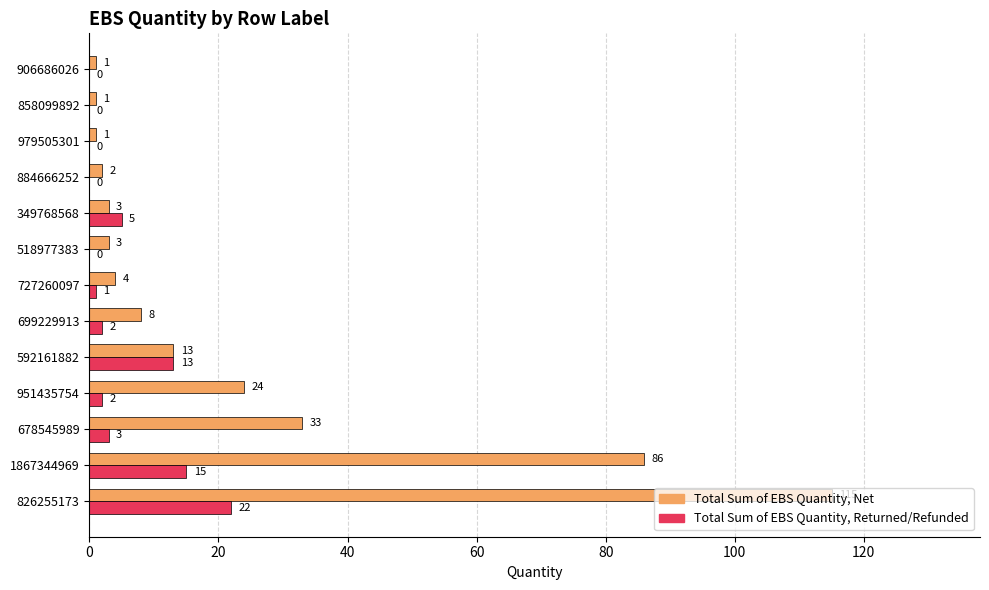

What is the average value of the Total Sum of EBS Quantity, Net series?

23